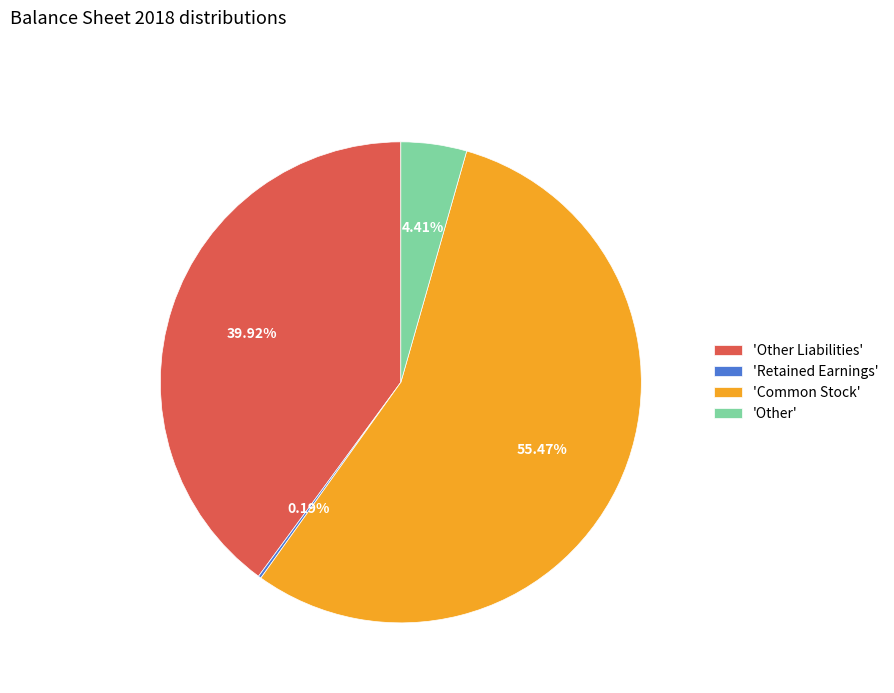

Which category accounts for the majority?

'Common Stock'